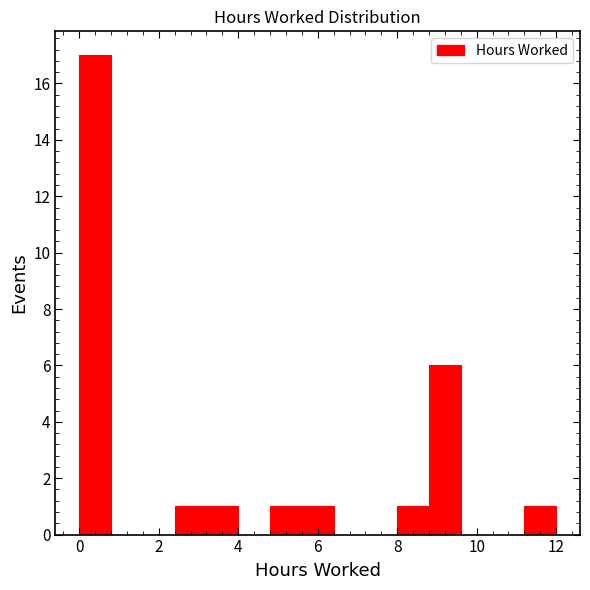

Which range on the x-axis has the tallest bar?

0.0 to 0.8